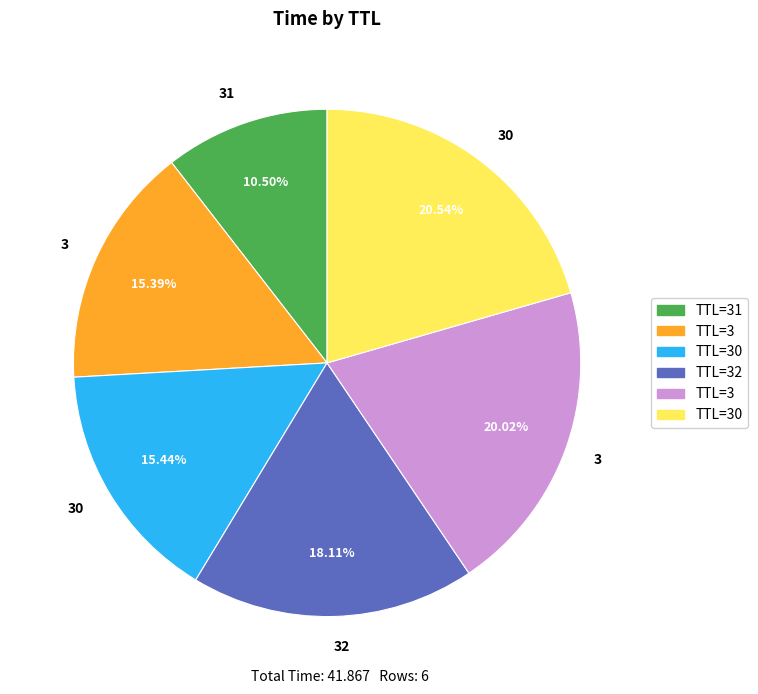

Is there a majority slice in this chart?

No